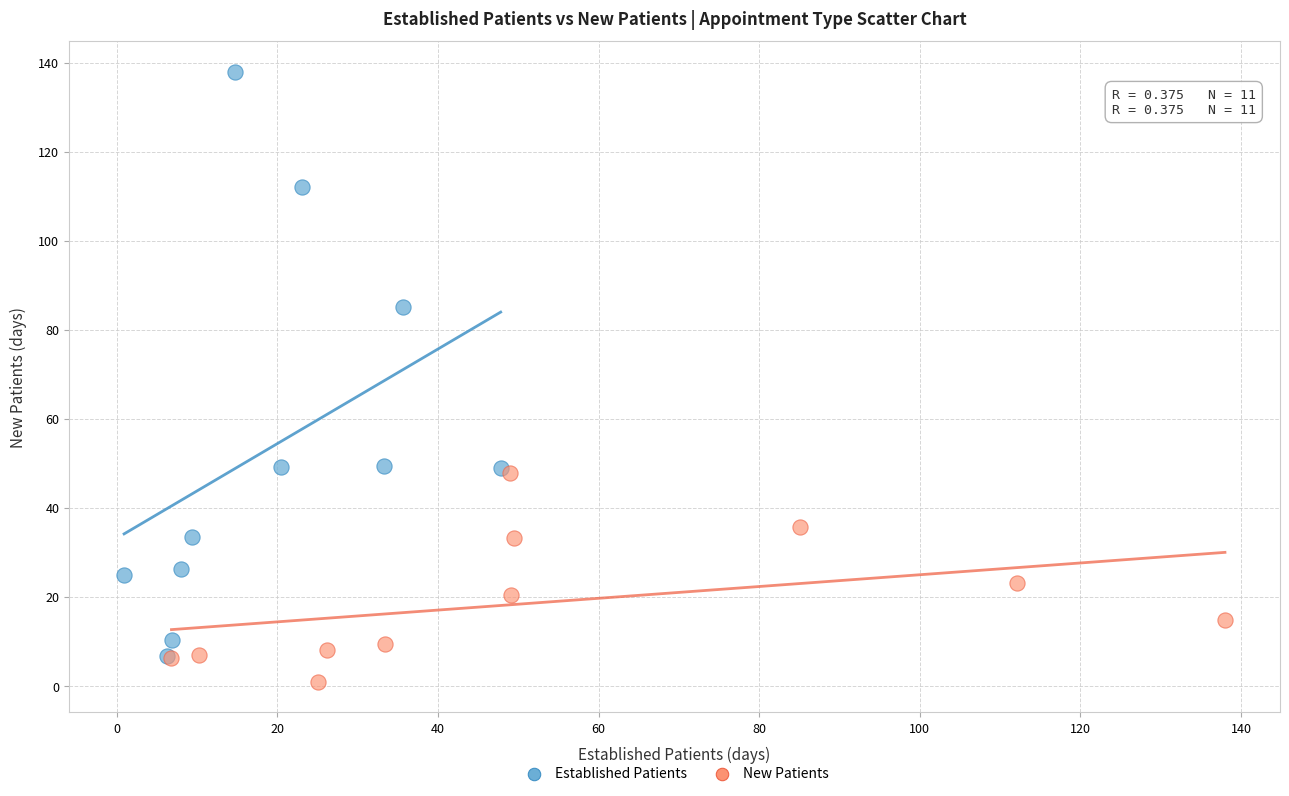

Which series contains the highest Y value?

Established Patients